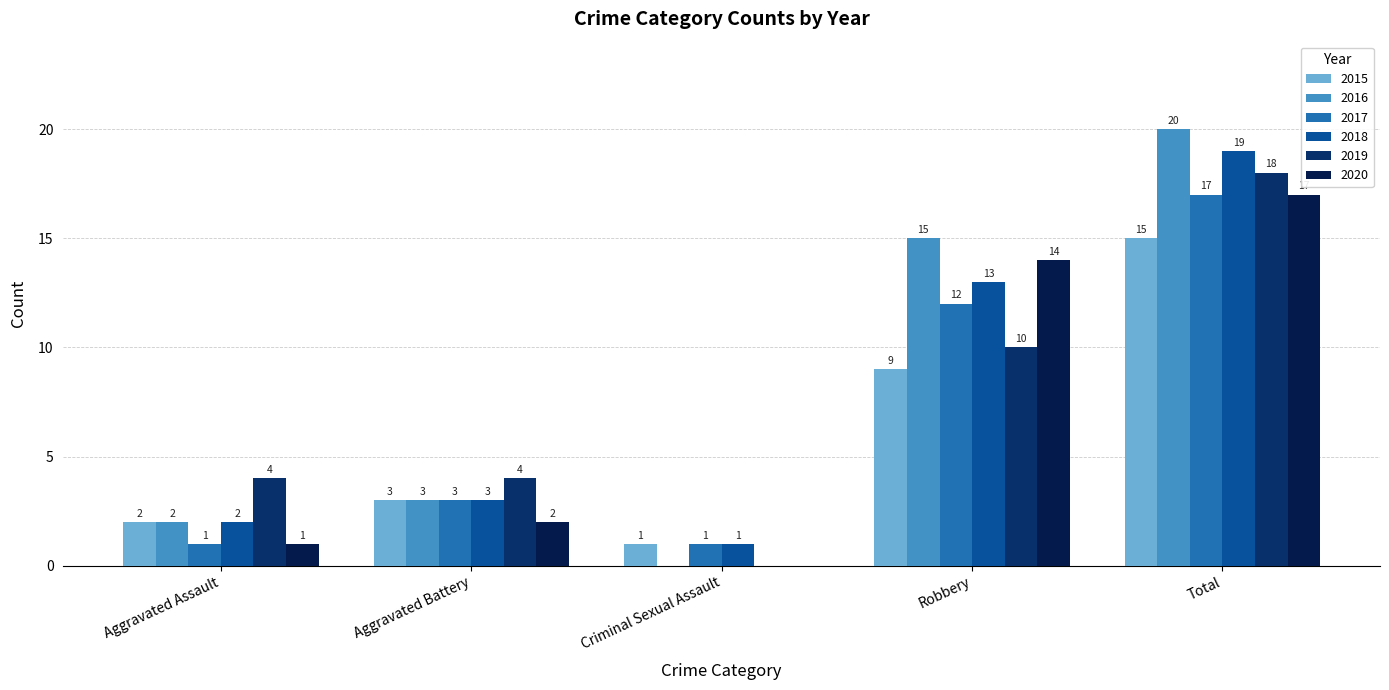

How many 2019 values are between 4 and 10?

3